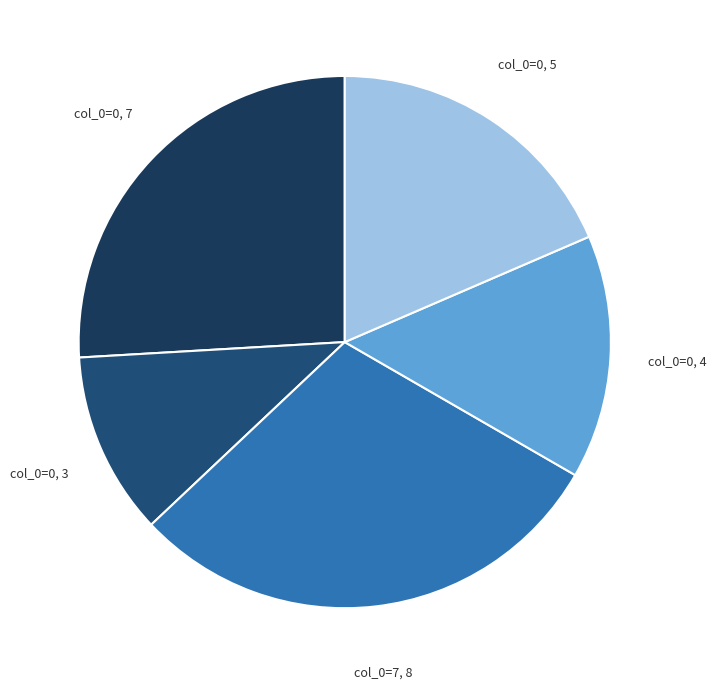

Count the number of slices in the pie.

5